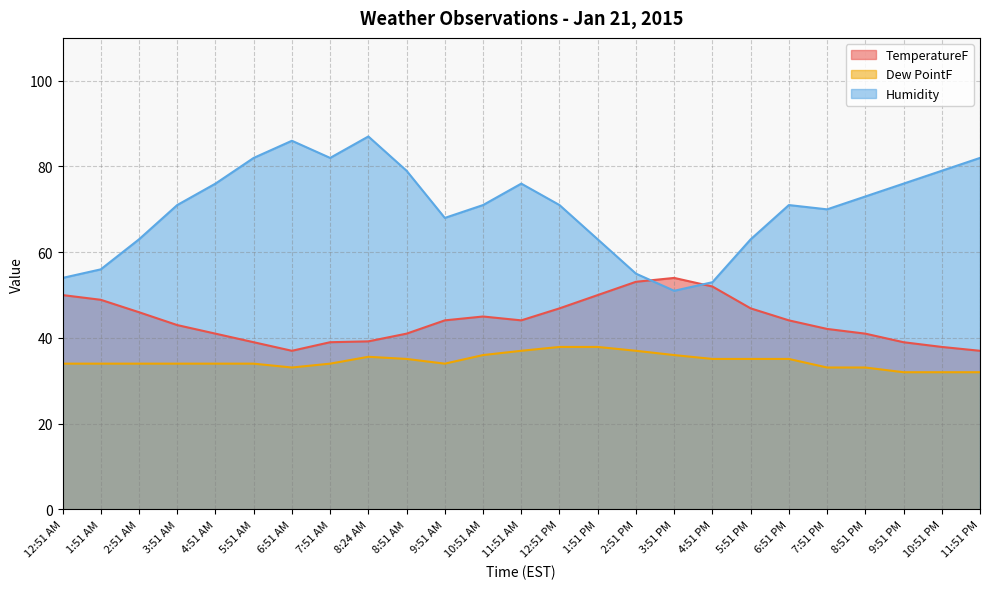

What is the highest value of the Humidity series?

87.0